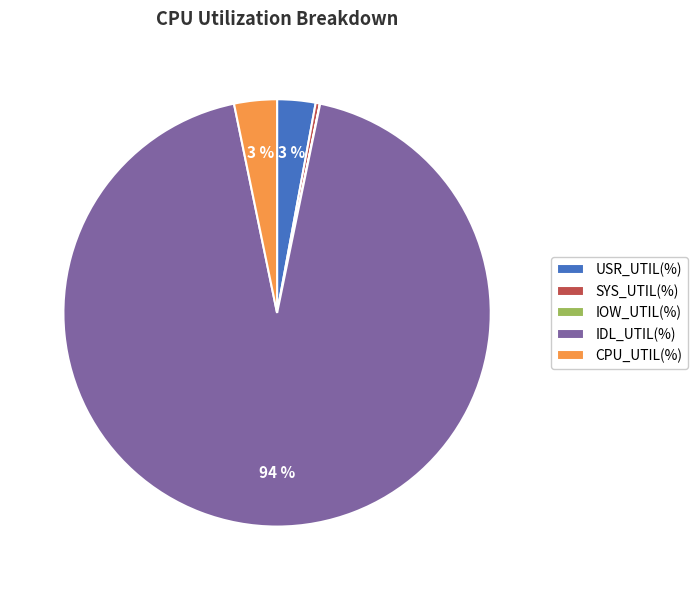

True or false: IDL_UTIL(%) accounts for 94% of the total.

True